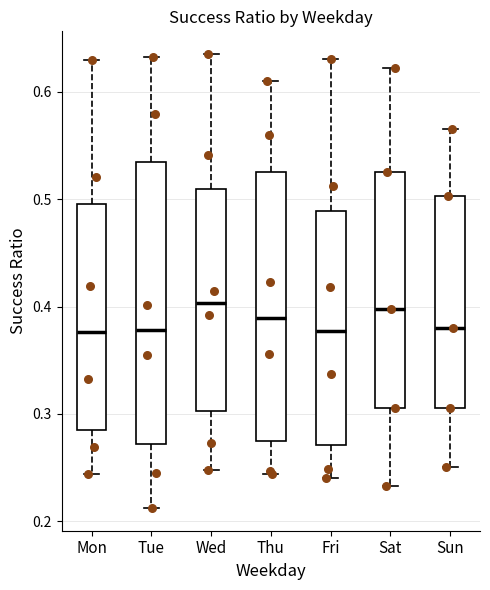

Reading left to right, read every box against the y-axis: the position of its median line, the range the box covers, and the ends of its whiskers. The values are not printed on the chart, so give them approximately, as read against the axis.

Mon: median 0.38, box 0.28 to 0.50, whiskers 0.24 to 0.63
Tue: median 0.38, box 0.27 to 0.54, whiskers 0.21 to 0.63
Wed: median 0.40, box 0.30 to 0.51, whiskers 0.25 to 0.64
Thu: median 0.39, box 0.27 to 0.53, whiskers 0.24 to 0.61
Fri: median 0.38, box 0.27 to 0.49, whiskers 0.24 to 0.63
Sat: median 0.40, box 0.31 to 0.53, whiskers 0.23 to 0.62
Sun: median 0.38, box 0.31 to 0.50, whiskers 0.25 to 0.57